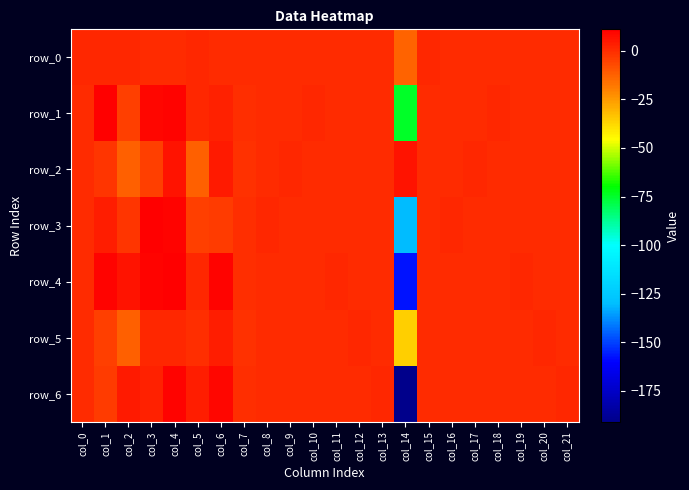

At which label is row_5 closest to -16?

col_2